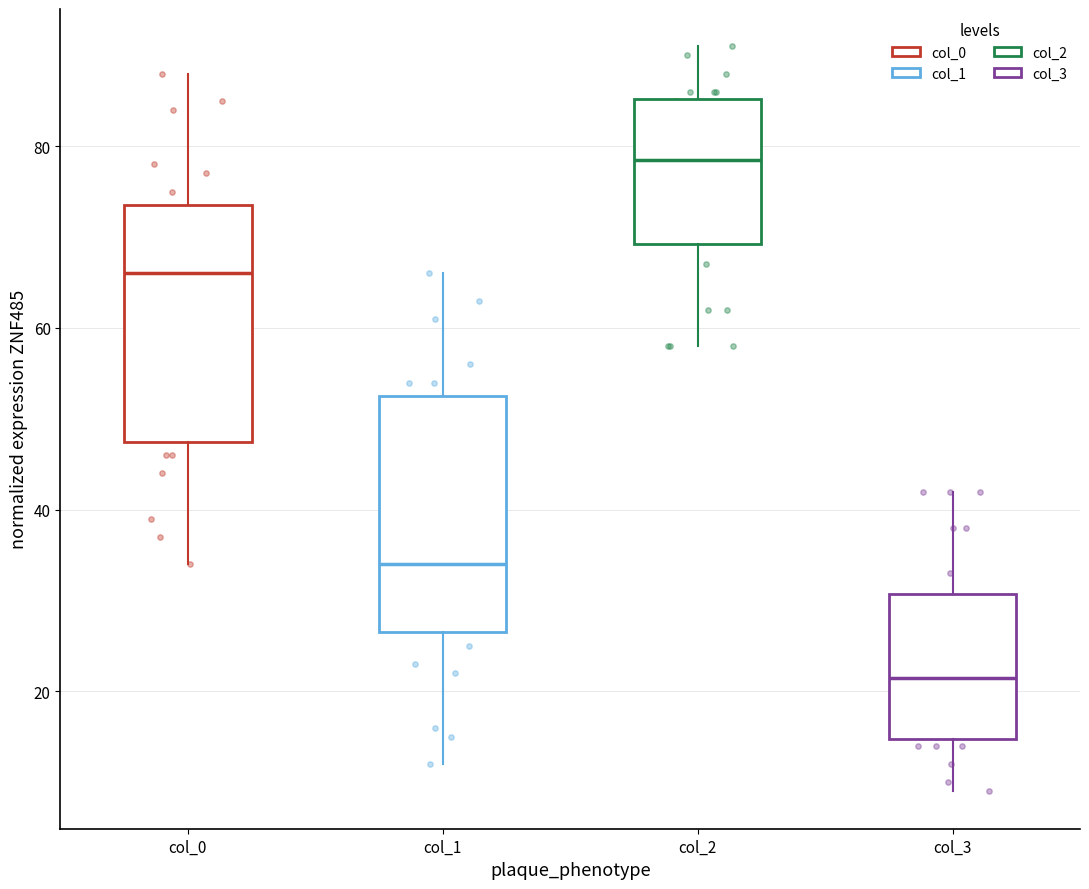

Reading left to right, transcribe this box plot: for each box, give where its median line is, the range the box spans, and where its two whiskers end, as read against the y-axis. The values are not printed on the chart, so give them approximately, as read against the axis.

col_0: median 66, box 48 to 74, whiskers 34 to 88
col_1: median 34, box 26 to 52, whiskers 12 to 66
col_2: median 78, box 70 to 86, whiskers 58 to 92
col_3: median 22, box 14 to 30, whiskers 10 to 42